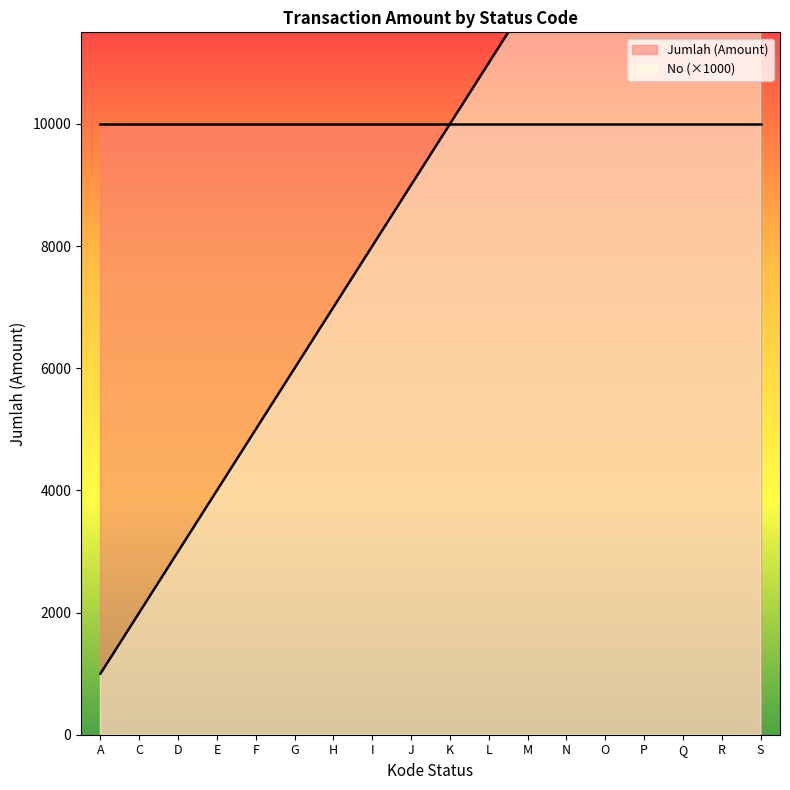

Rank the categories by value from lowest to highest.

A, C, D, E, F, G, H, I, J, K, L, M, N, O, P, Q, R, S